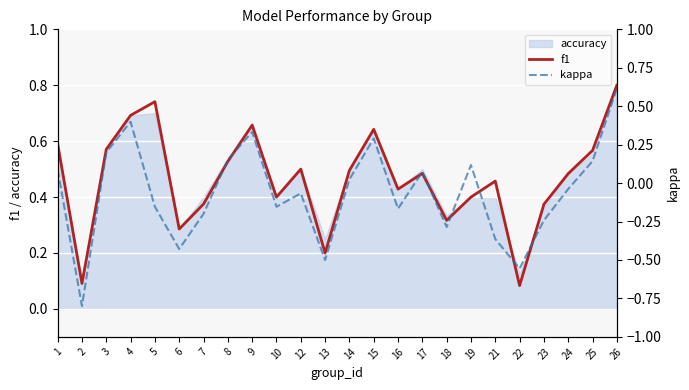

The value of f1 at 14 is 0.3. True or false?

False